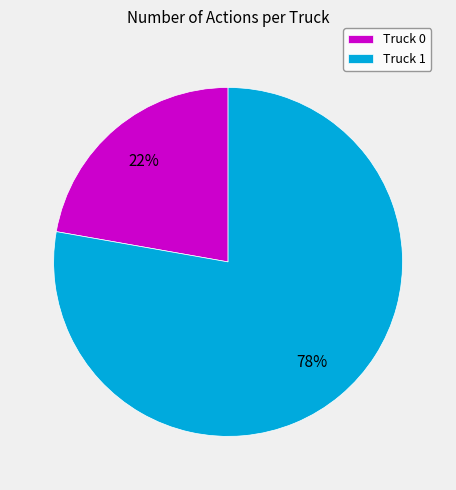

Which slice is the smallest?

Truck 0